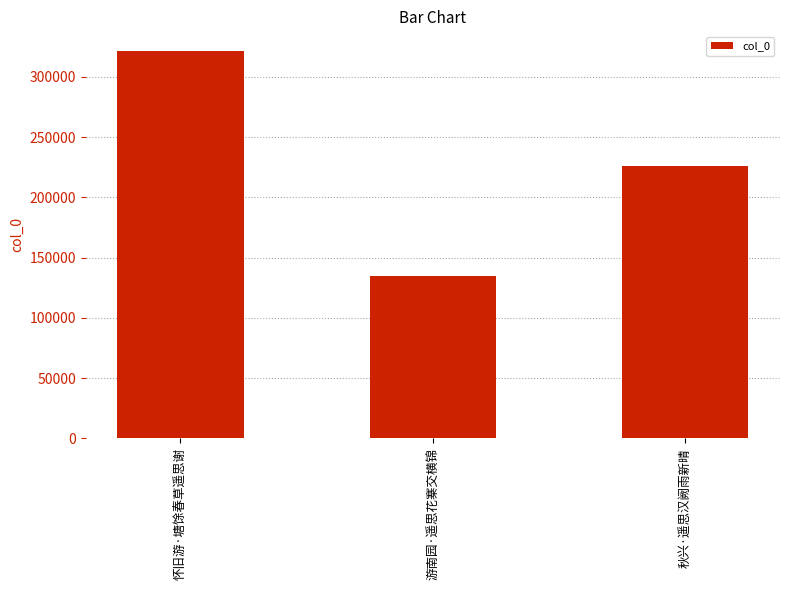

What is the ratio of the value at 怀旧游·塘馀春草遥思谢 to the value at 游南园·遥思花寨交横锦?

2.4